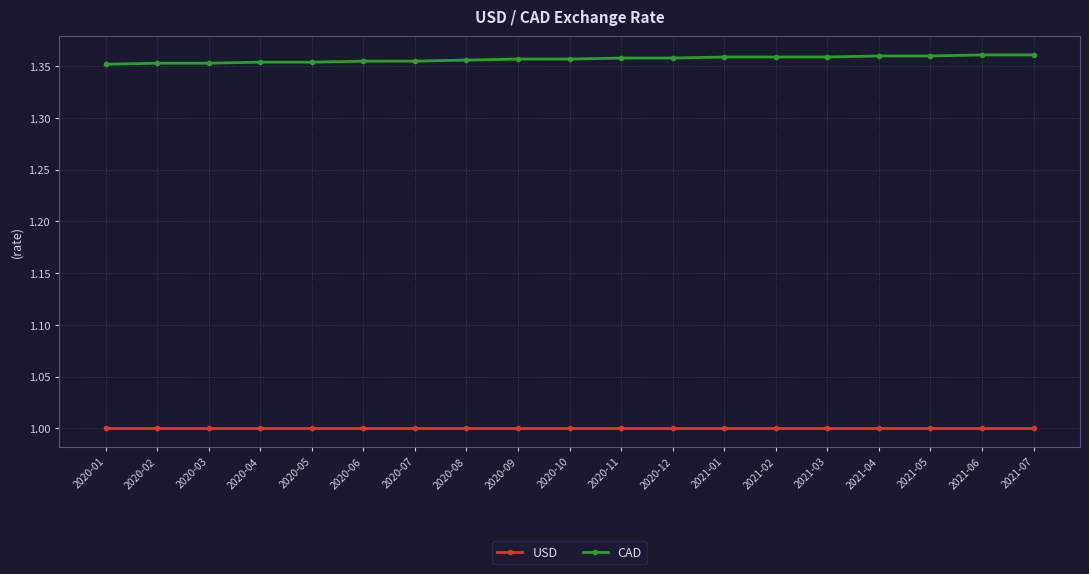

List the series in order of their peak value, lowest first.

USD, CAD